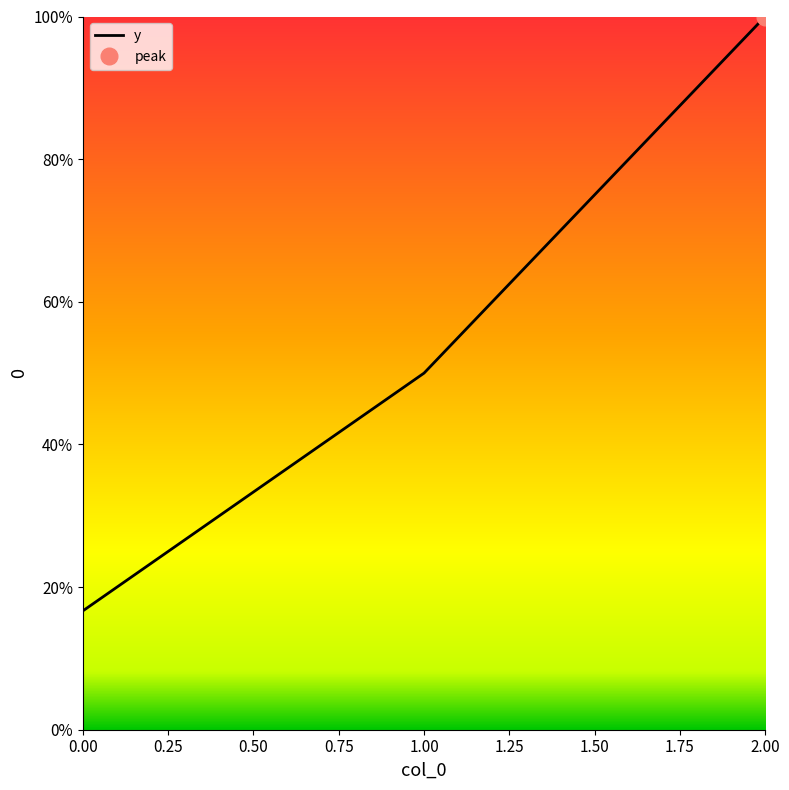

Is it true that y equals 29.1 at 0.00?

False